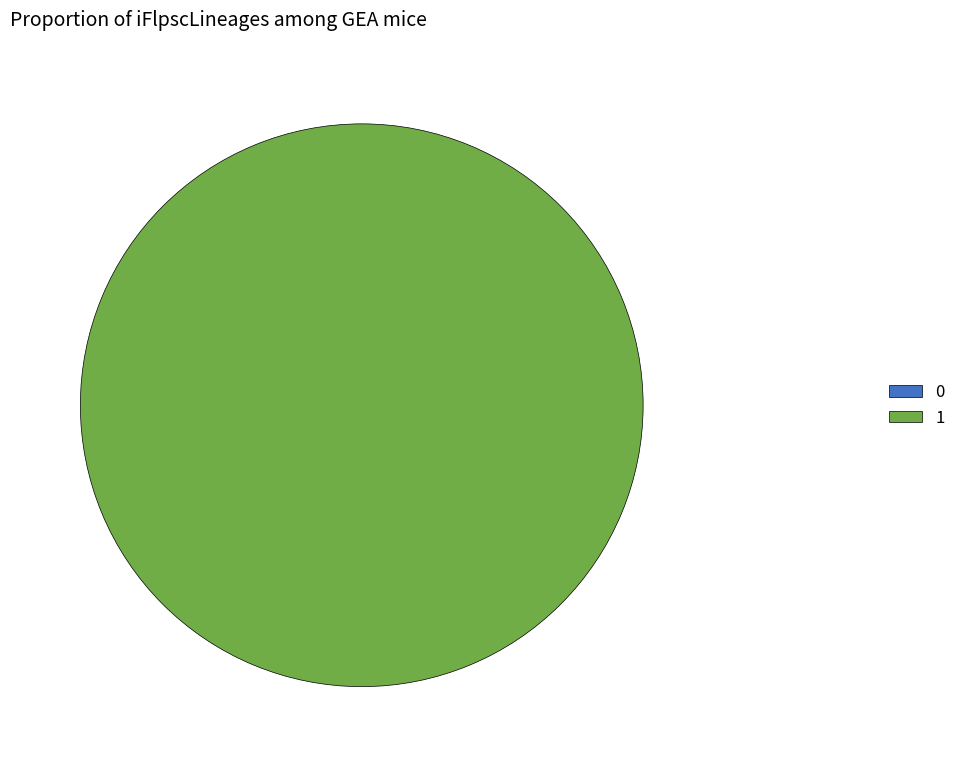

Is it true that 0 is 12% of the pie?

False